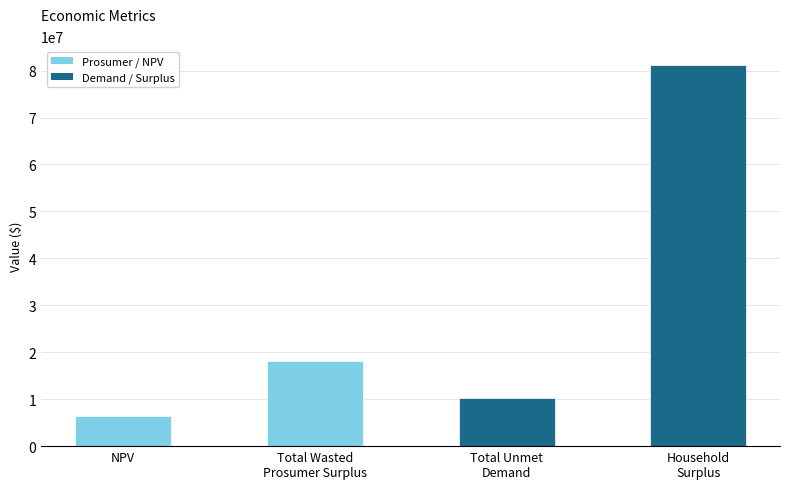

Reading left to right, what are all the values shown in this chart?

6382871.3	18093321.8	10285071.6	81125887.4